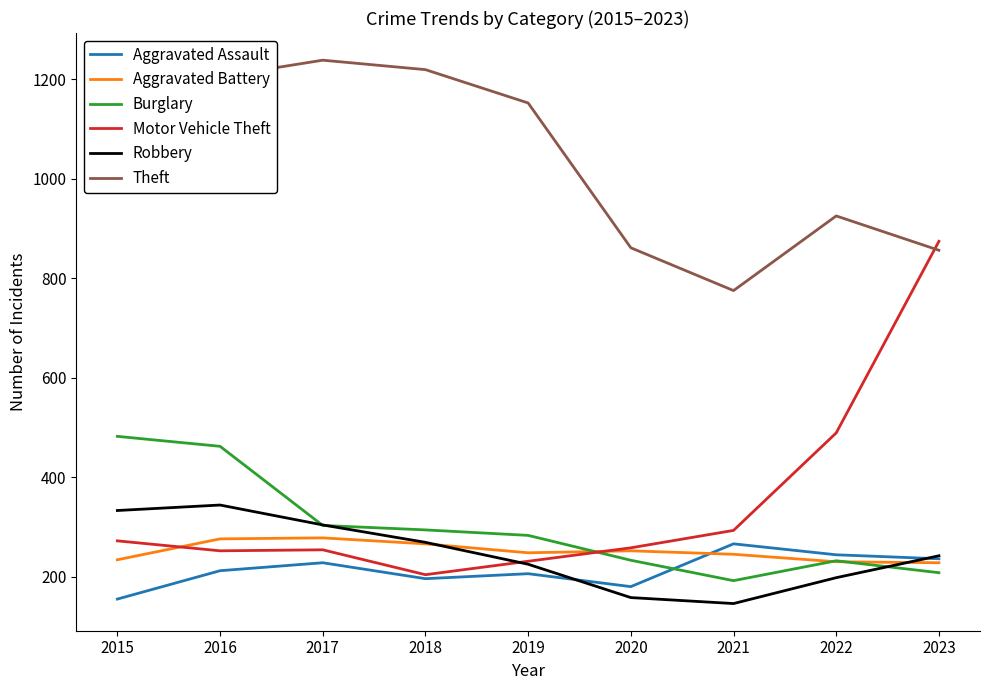

At how many categories does at least one series exceed 1036?

5